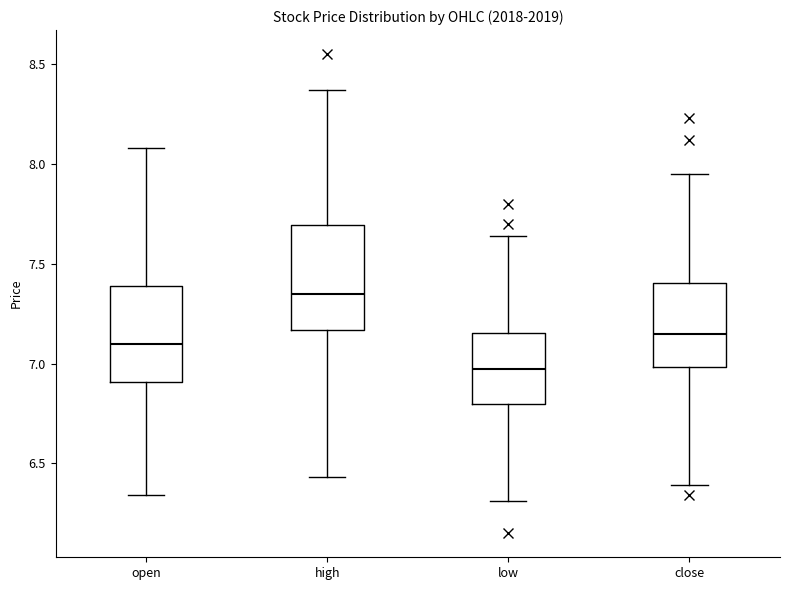

Reading left to right, read every box against the y-axis: the position of its median line, the range the box covers, and the ends of its whiskers. The values are not printed on the chart, so give them approximately, as read against the axis.

open: median 7.10, box 6.90 to 7.40, whiskers 6.35 to 8.10
high: median 7.35, box 7.15 to 7.70, whiskers 6.45 to 8.35
low: median 7.00, box 6.80 to 7.15, whiskers 6.30 to 7.65
close: median 7.15, box 7.00 to 7.40, whiskers 6.40 to 7.95